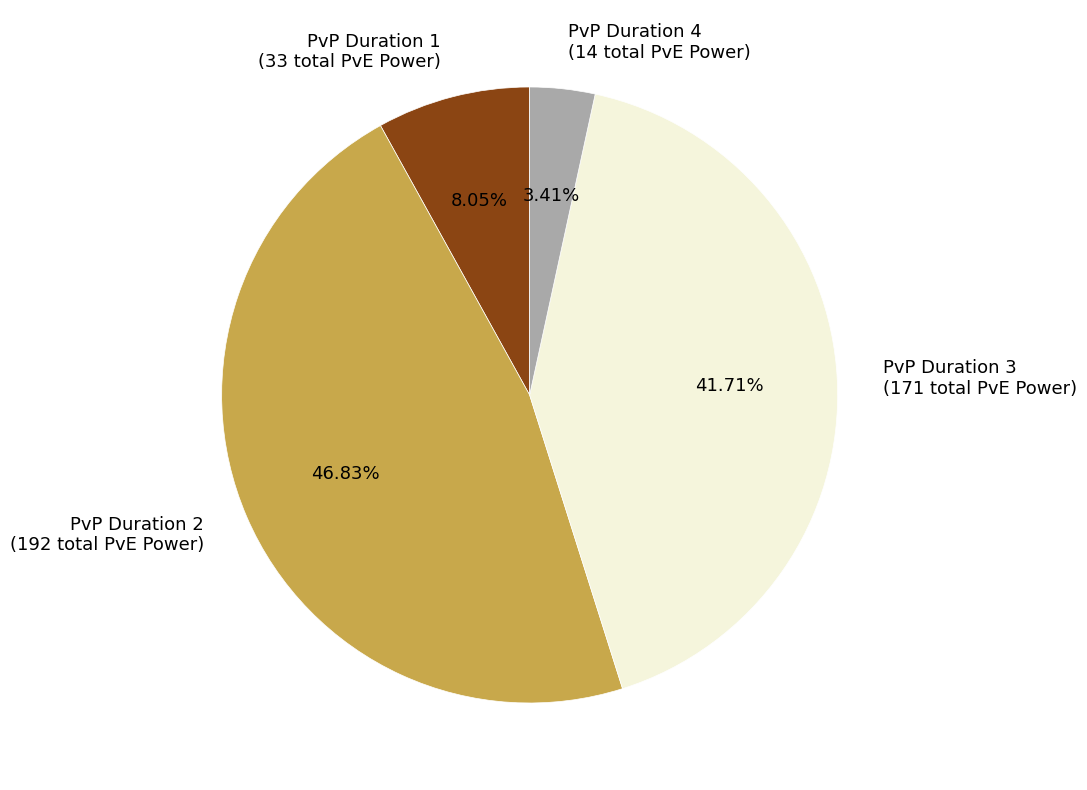

Rank the categories by value from lowest to highest.

PvP Duration 4 (14 total PvE Power), PvP Duration 1 (33 total PvE Power), PvP Duration 3 (171 total PvE Power), PvP Duration 2 (192 total PvE Power)